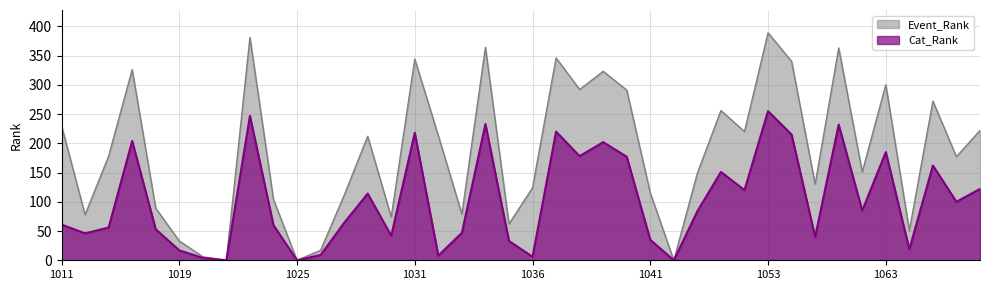

True or false: Cat_Rank and Event_Rank cross at least once.

False